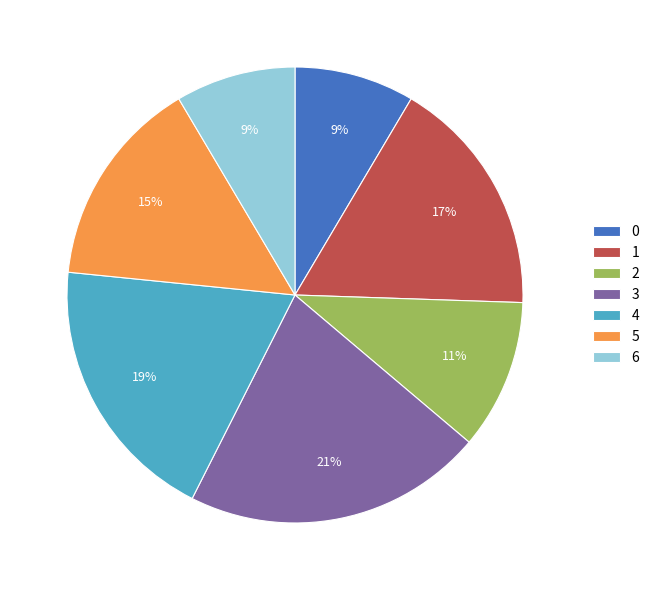

To the nearest percent, what is the average slice percentage?

14%